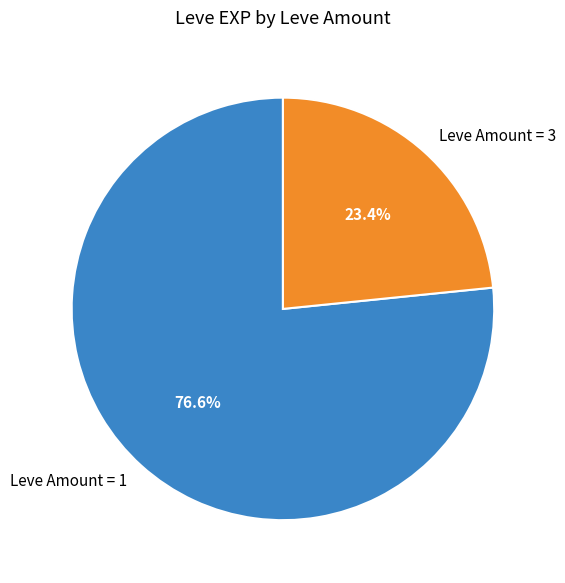

Which has a higher value, Leve Amount = 1 or Leve Amount = 3?

Leve Amount = 1